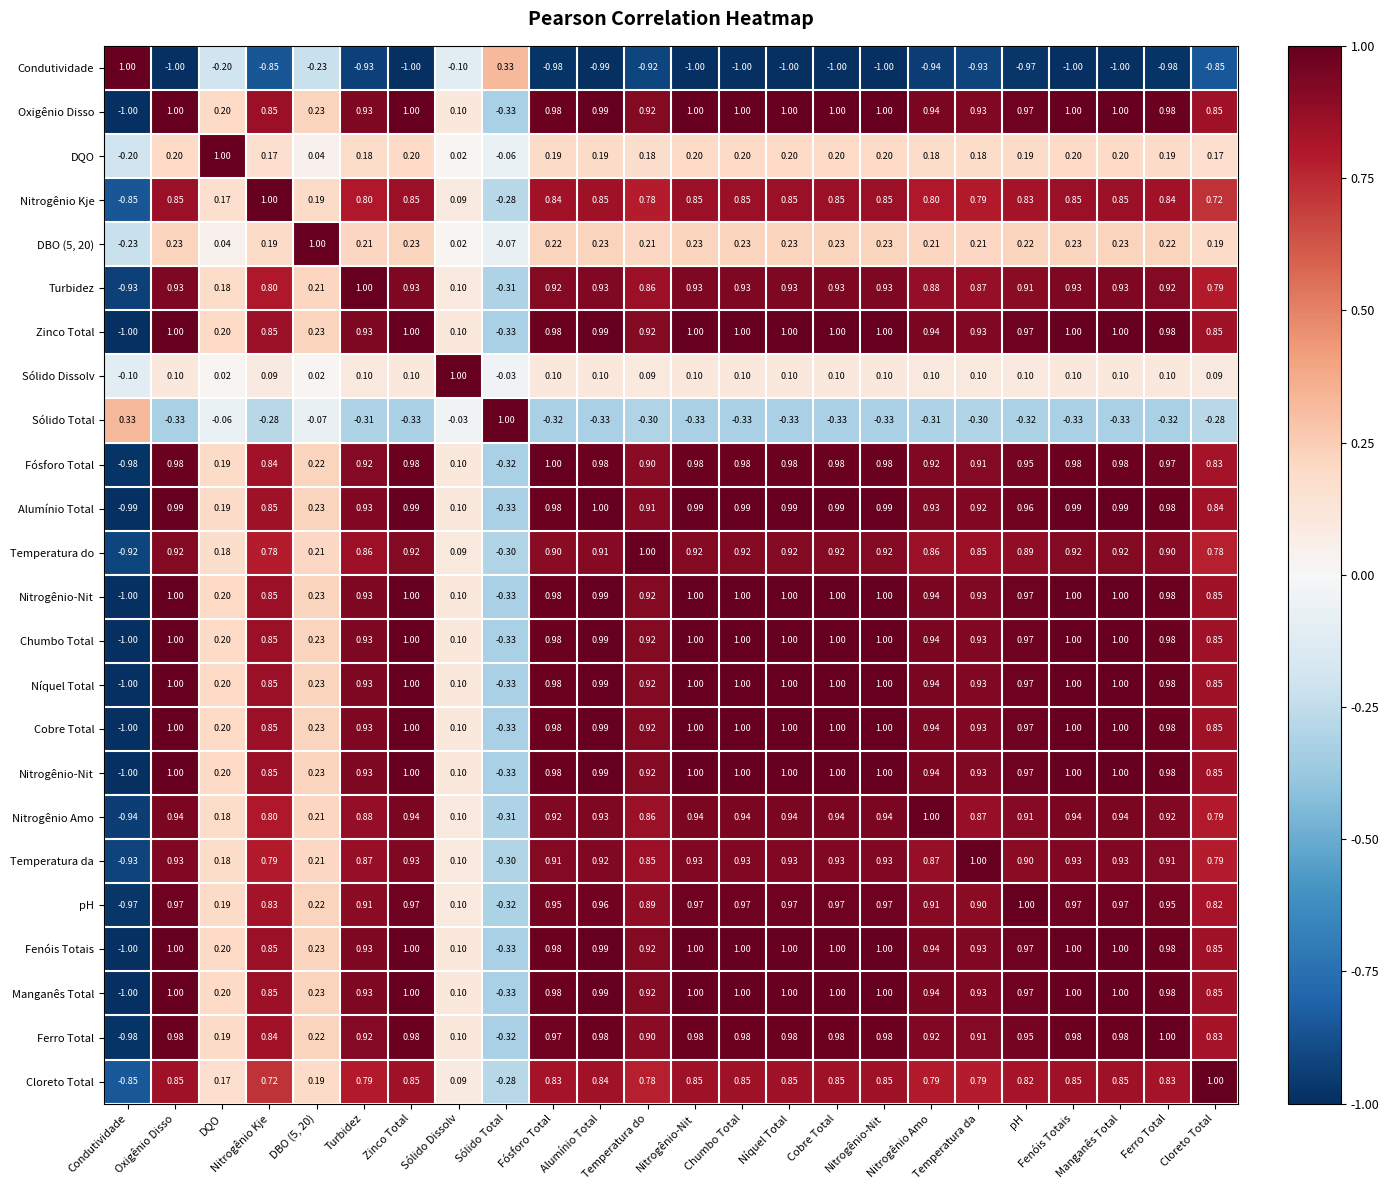

Which has a higher value, Nitrogênio Amo or Sólido Dissolv?

Sólido Dissolv